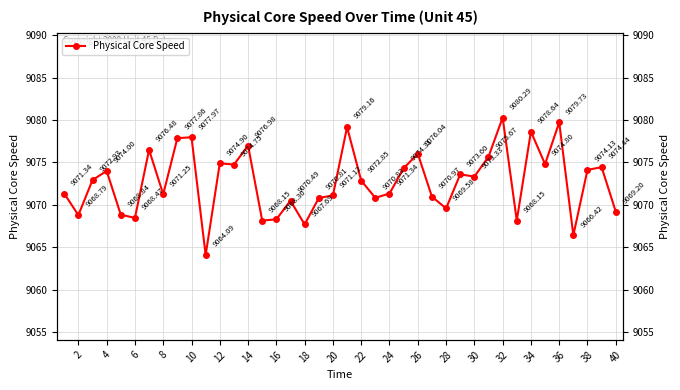

Does the chart have visible grid lines?

Yes